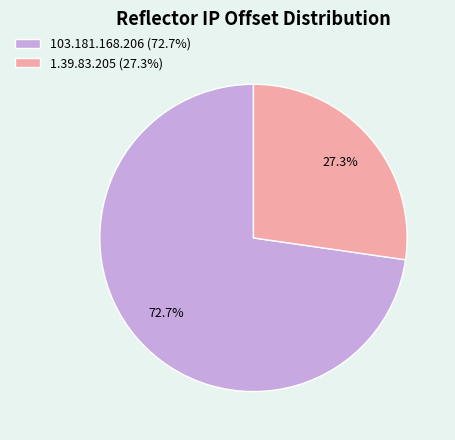

To the nearest percent, what is the difference between the largest and smallest slice percentages?

45%